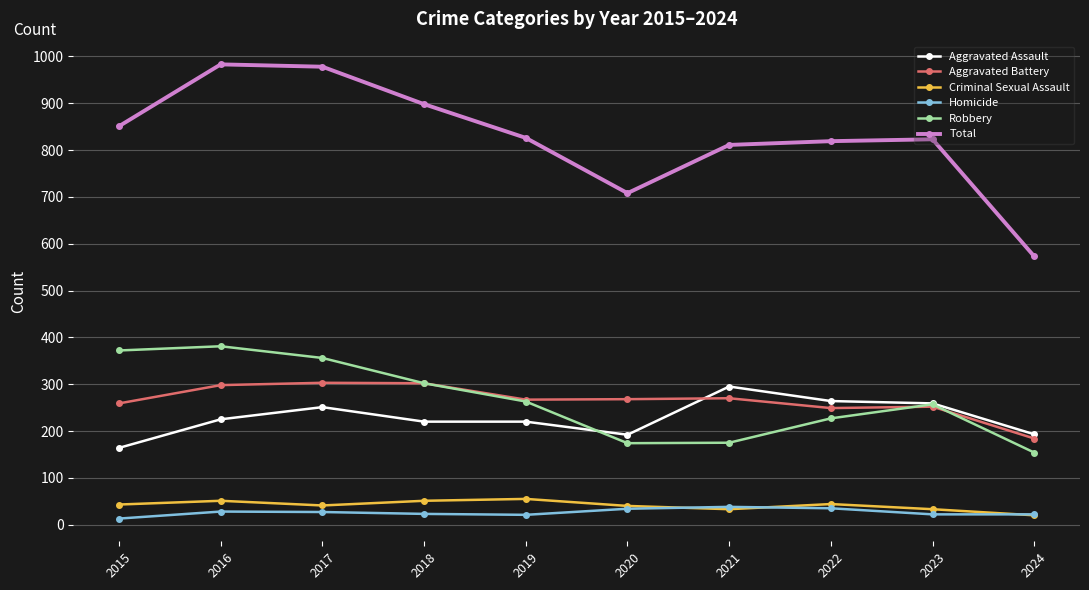

At which label does Total first exceed 826?

2015